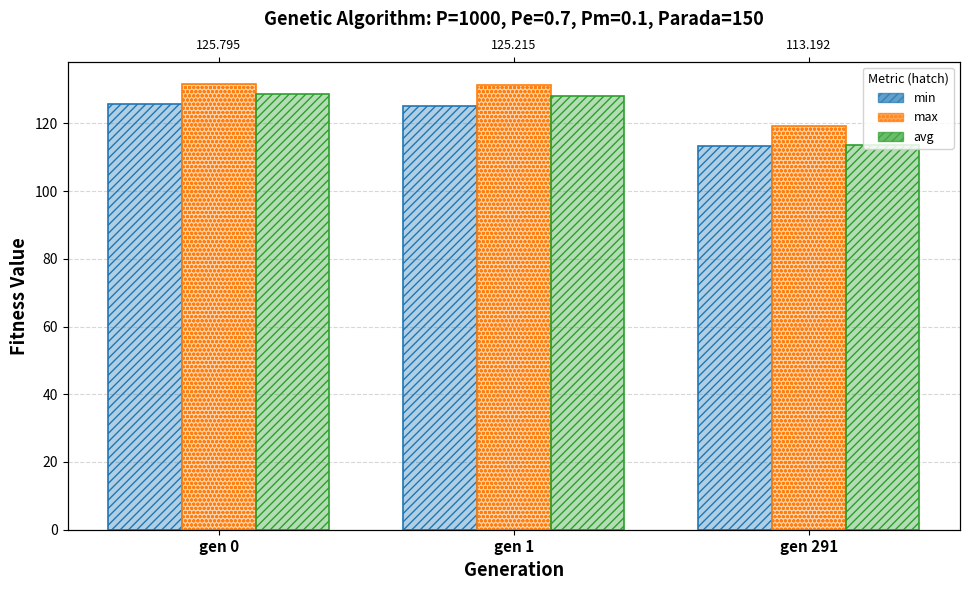

At how many categories does at least one series exceed 115?

3